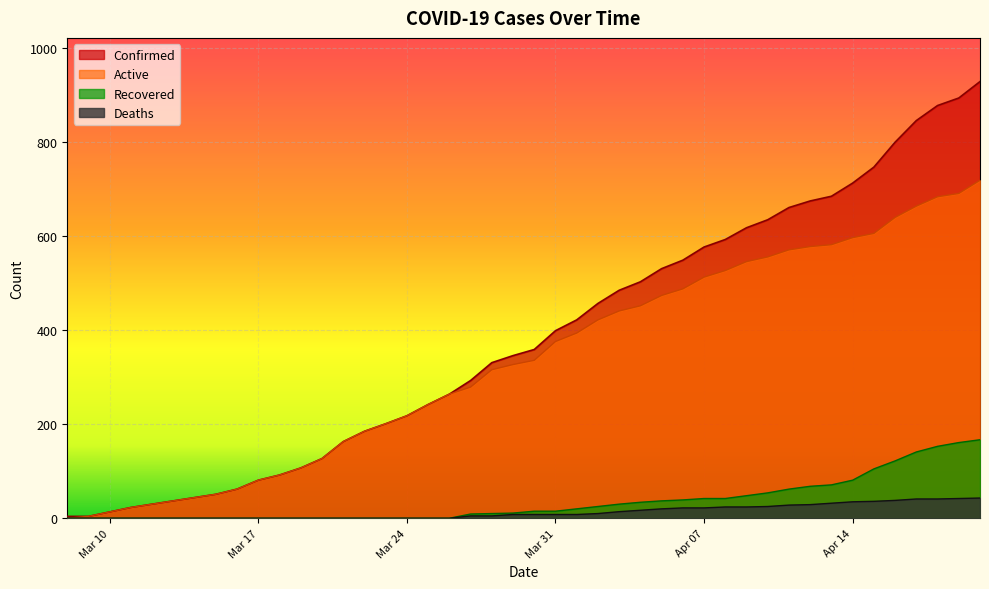

Which series has the largest total across all categories?

Confirmed